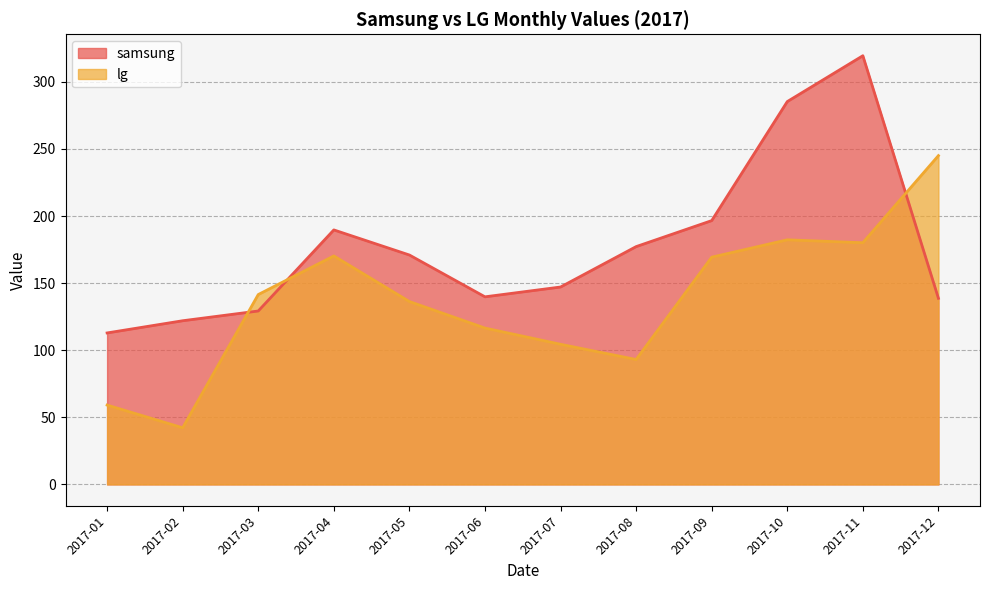

At which category does lg reach its first local peak?

2017-04